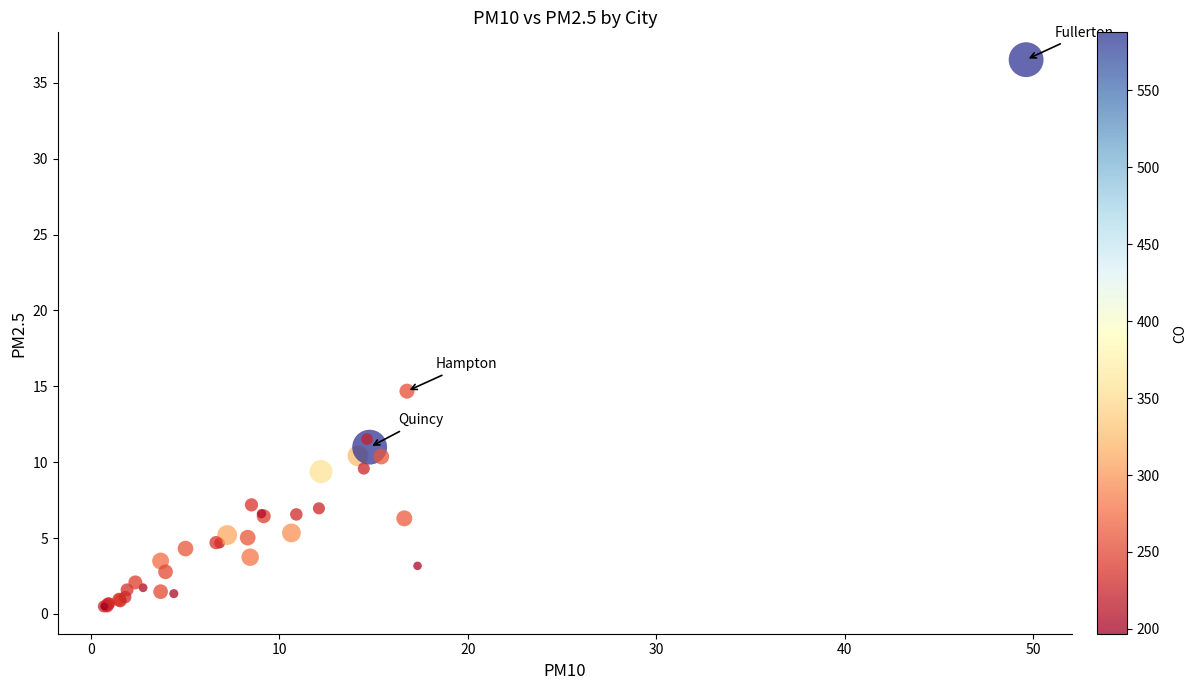

What Y value in the scatter plot is closest to 18?

14.7